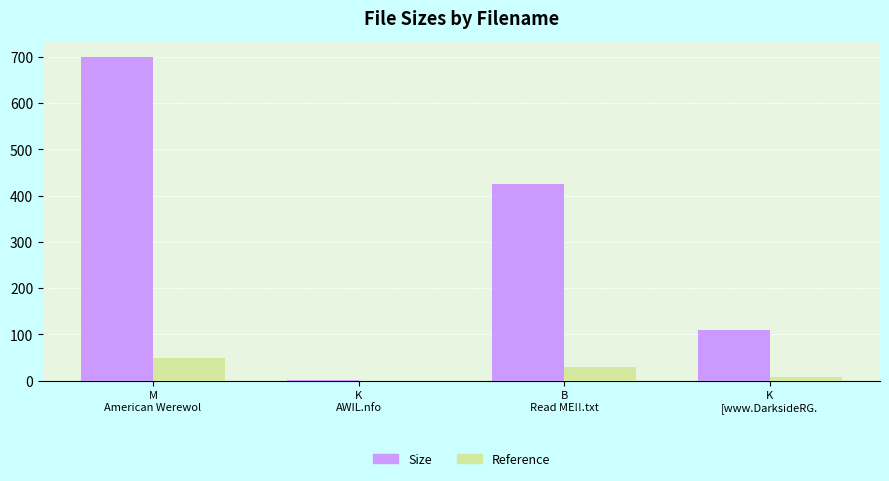

Are the bars grouped side by side (vs. stacked)?

Yes